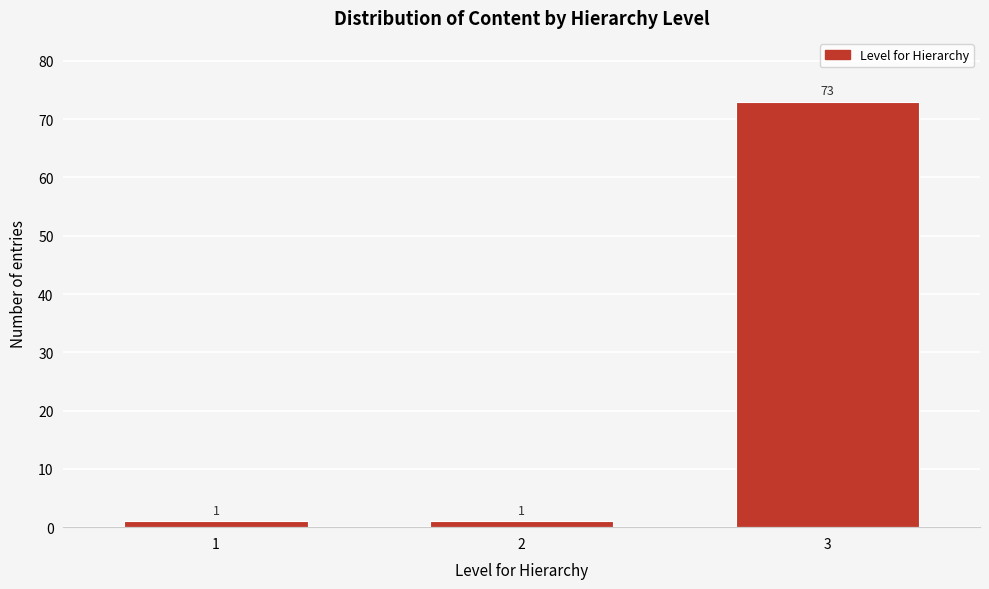

Reading left to right, what are all the values shown in this chart?

1	1	73